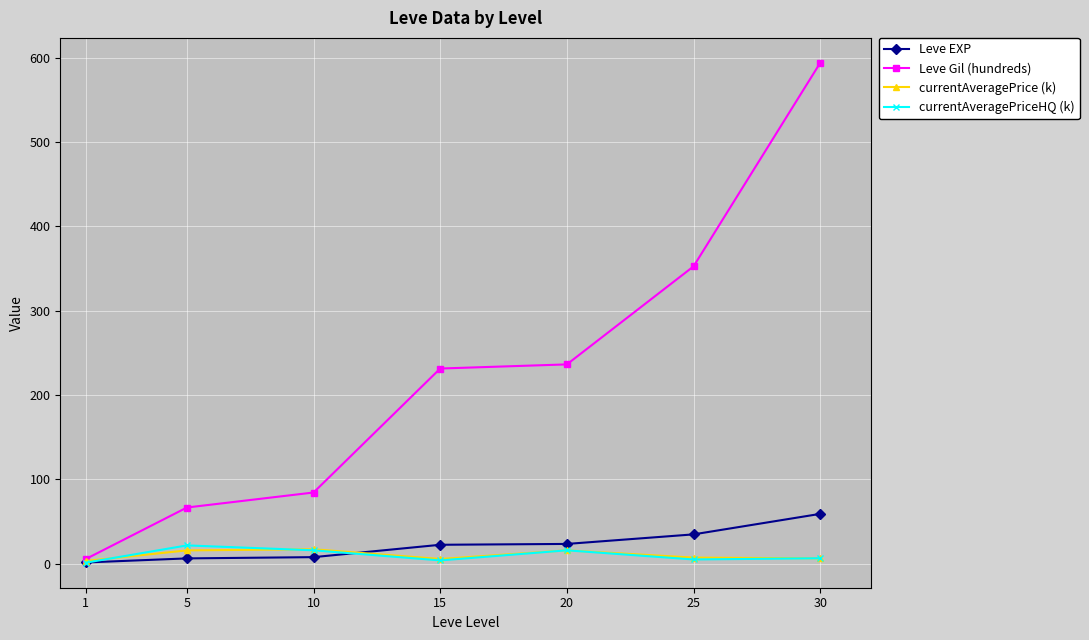

What is the maximum value for Leve EXP?

59.0